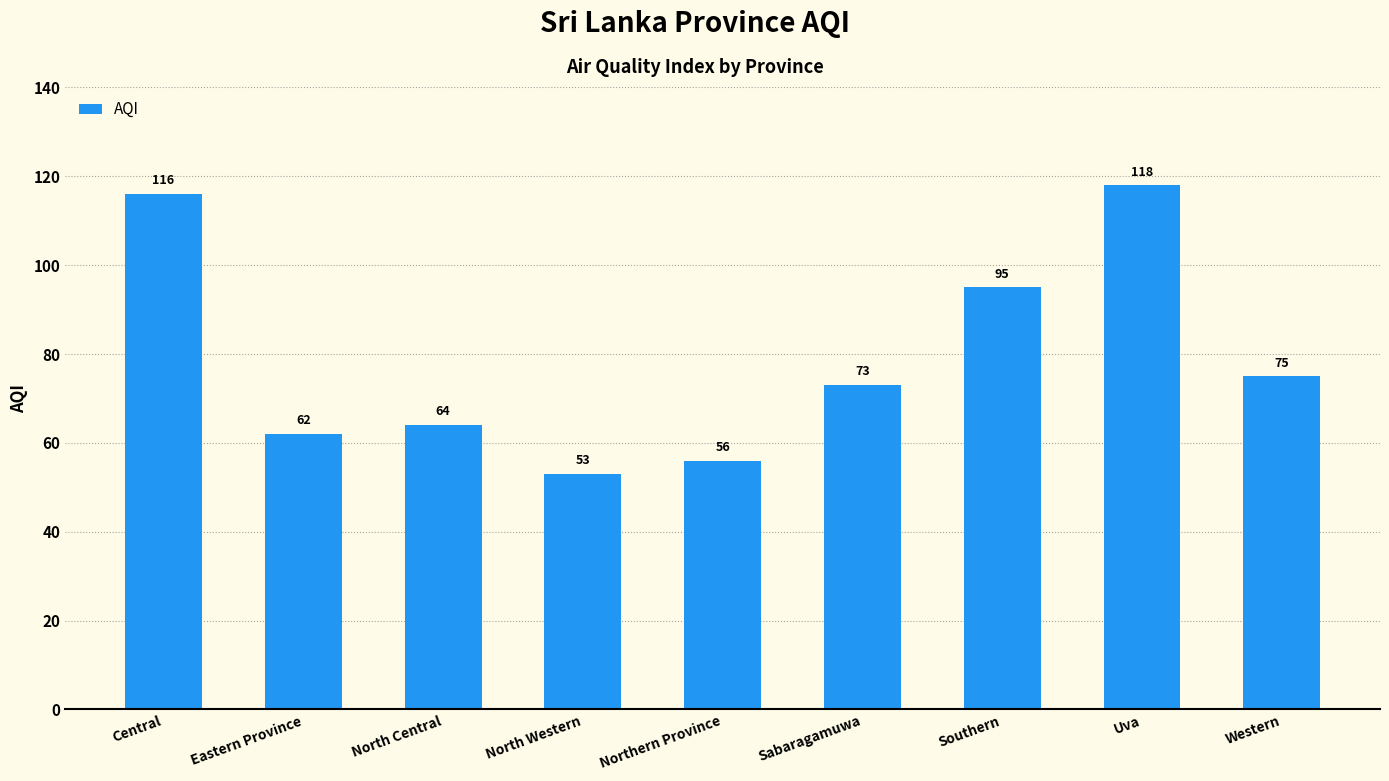

The value at North Central is 109. True or false?

False